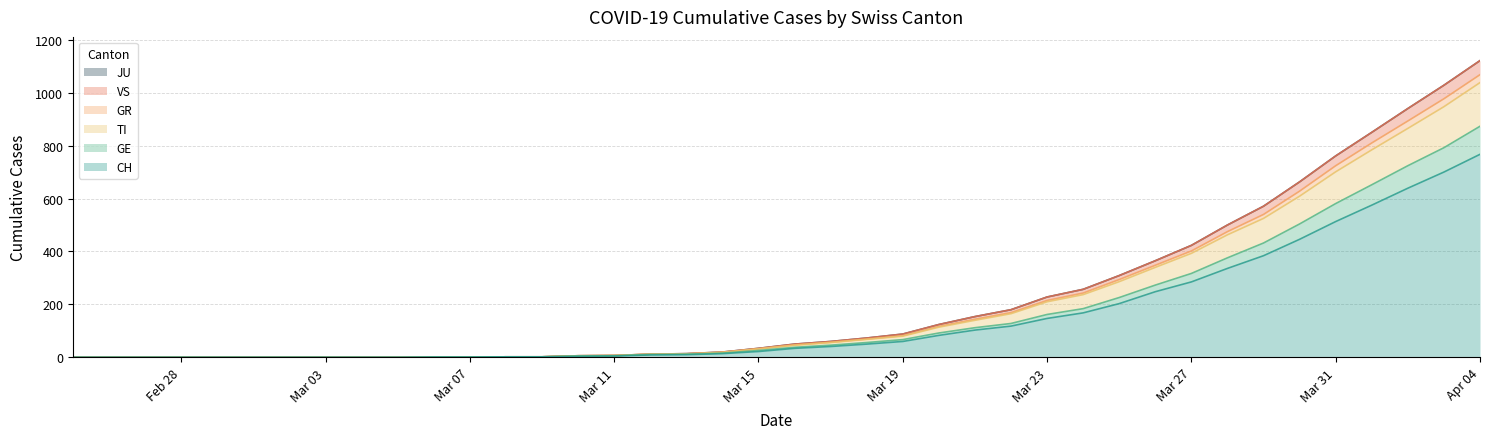

At which label does CH reach its peak?

Apr 04